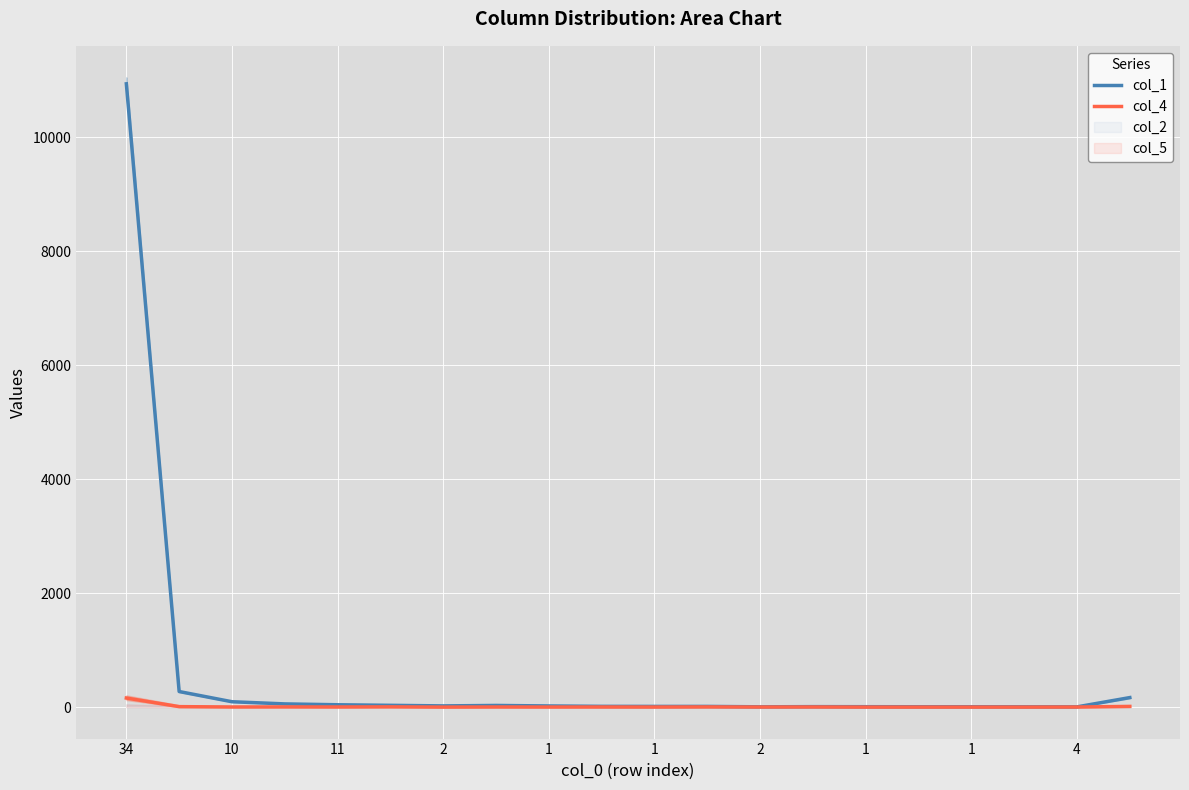

What is the total value across all series at 11?

96